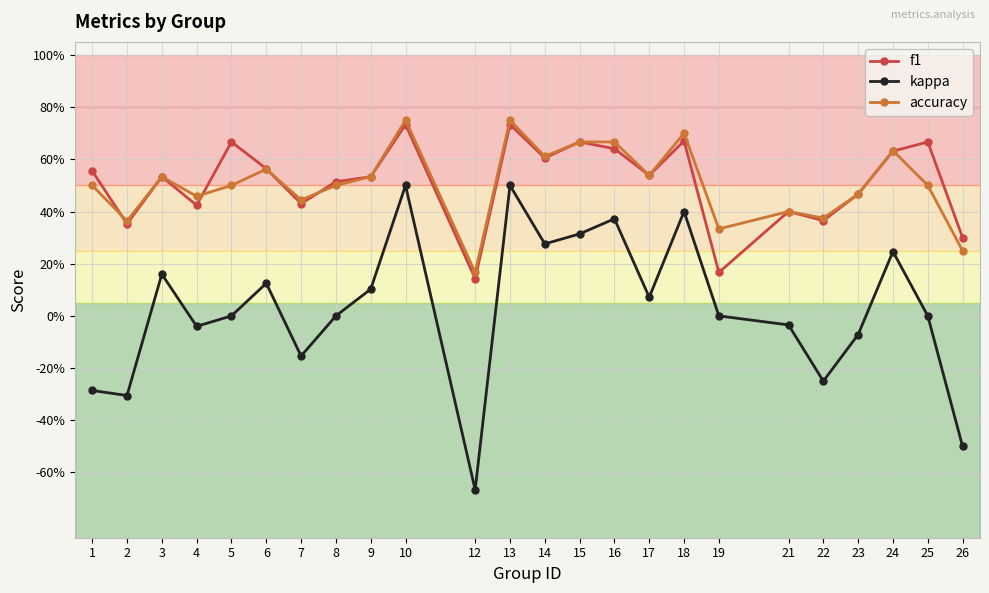

What are all the series names shown in the legend?

f1, kappa, accuracy